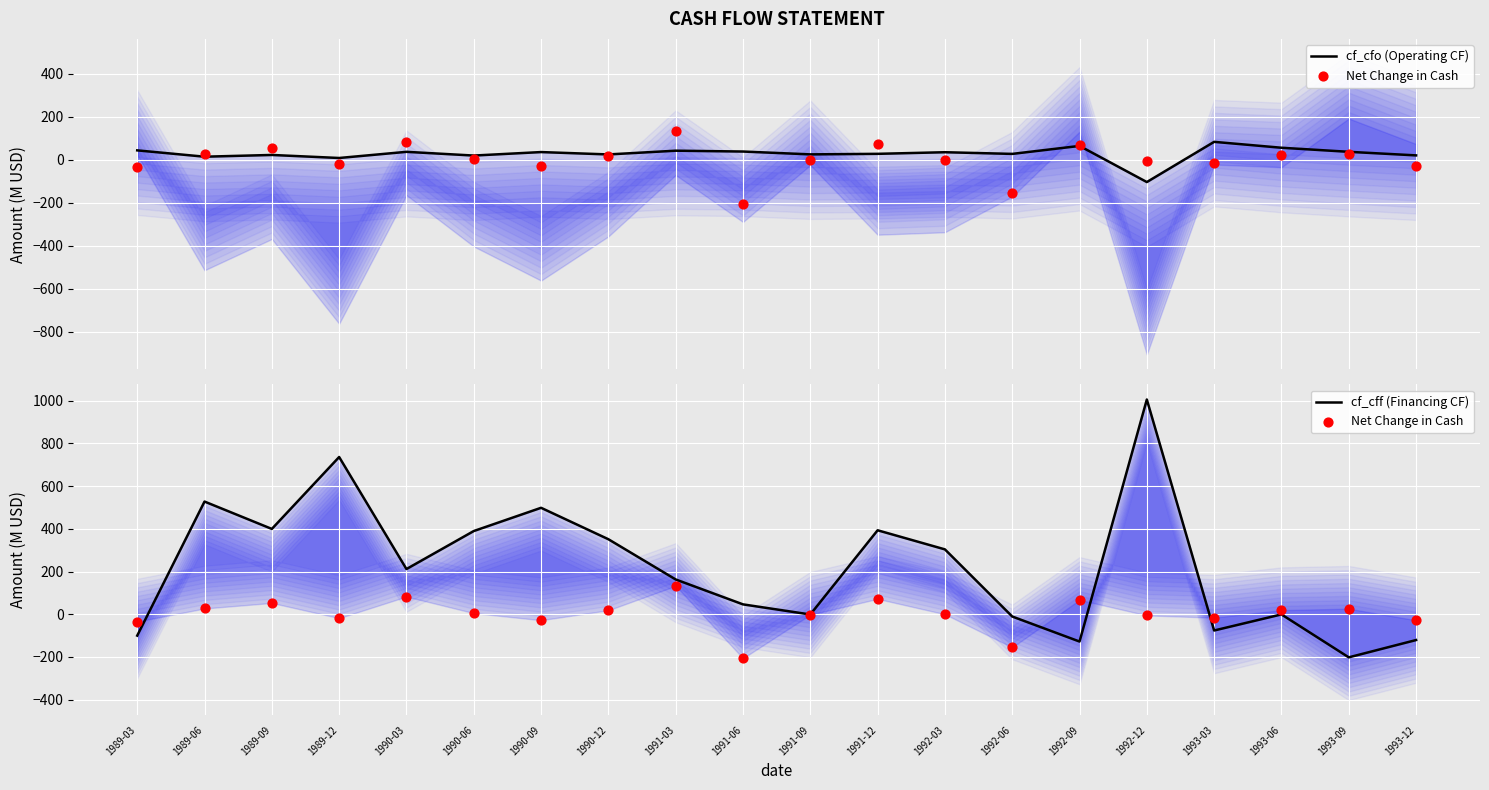

What is the total value across all series at 1993-06?

74.2